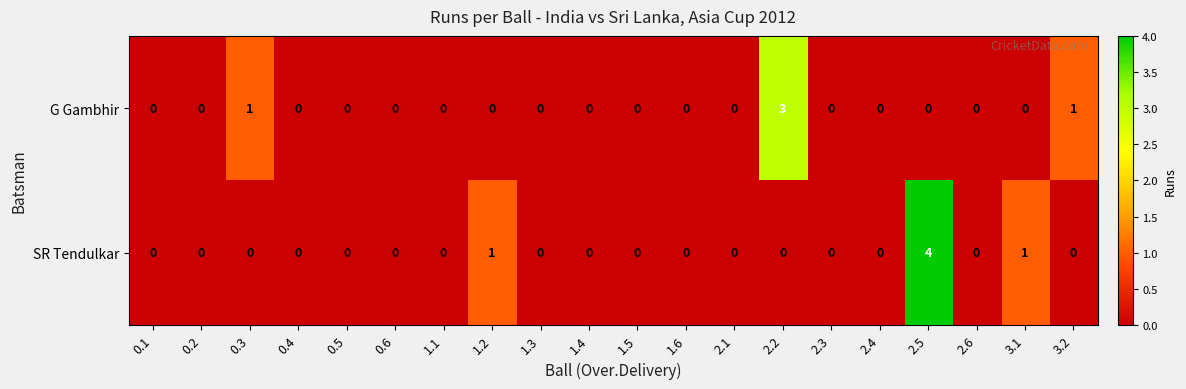

At which category is the sum across all series the highest?

2.5